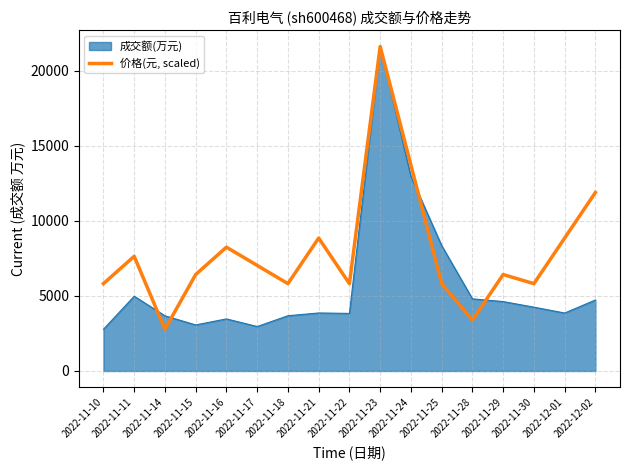

What position from the right is 2022-11-23?

8